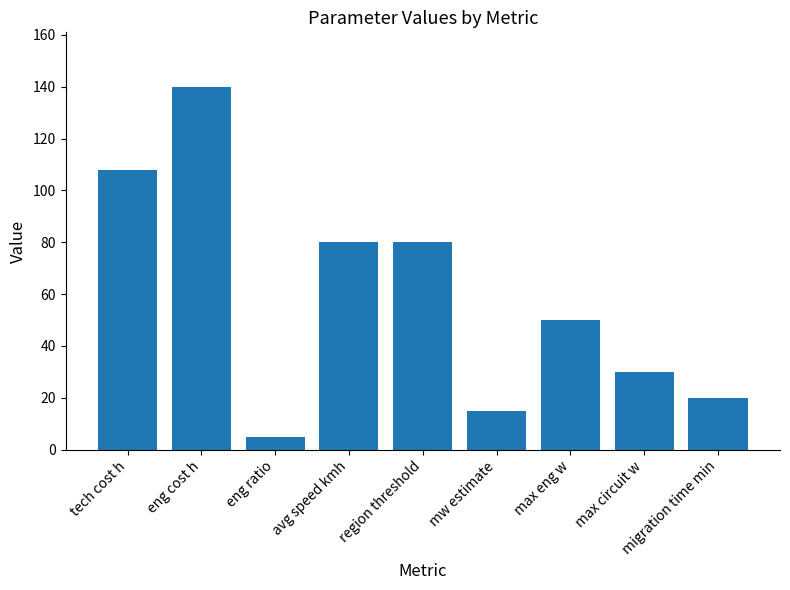

What is the label of the 8th bar from the right?

eng cost h